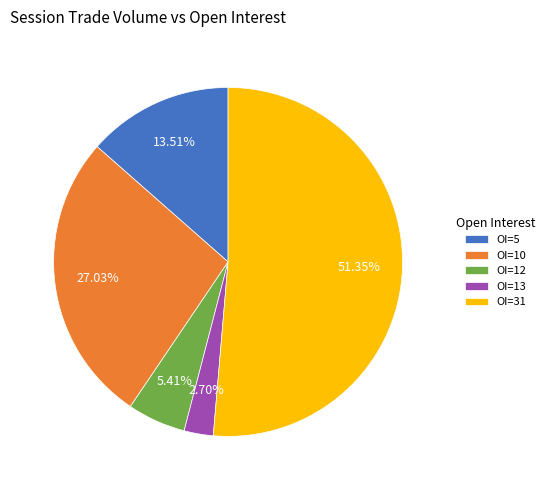

To the nearest percent, what is the difference between the largest and smallest slice percentages?

49%